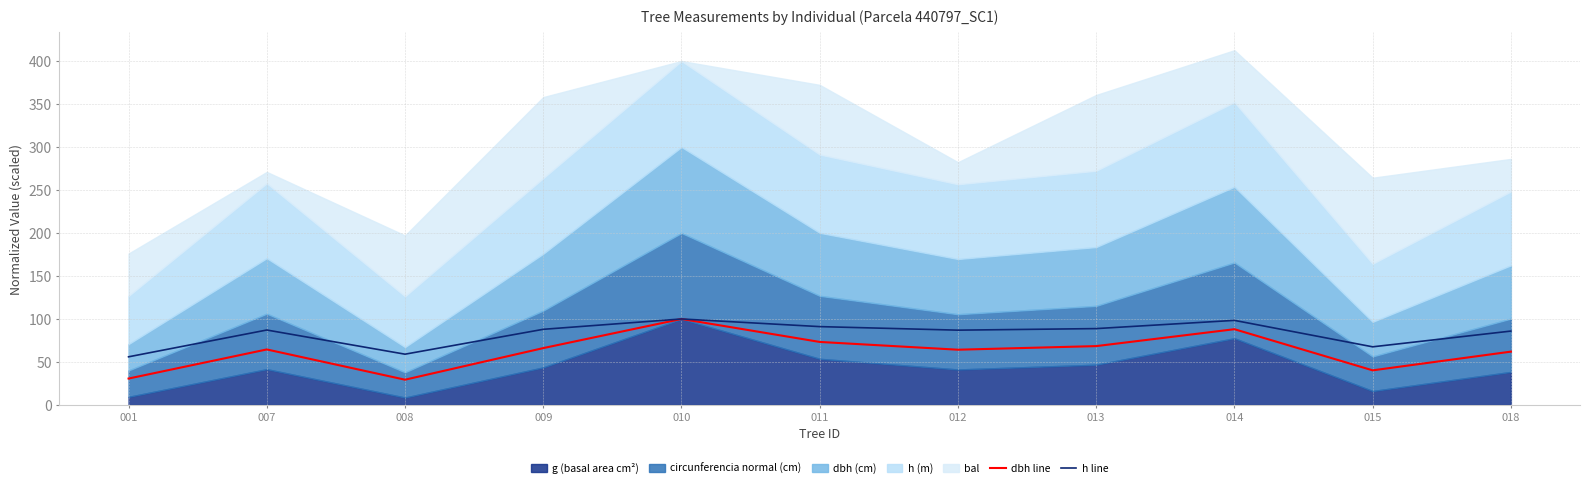

Which category has the highest value in the dbh line series?

010